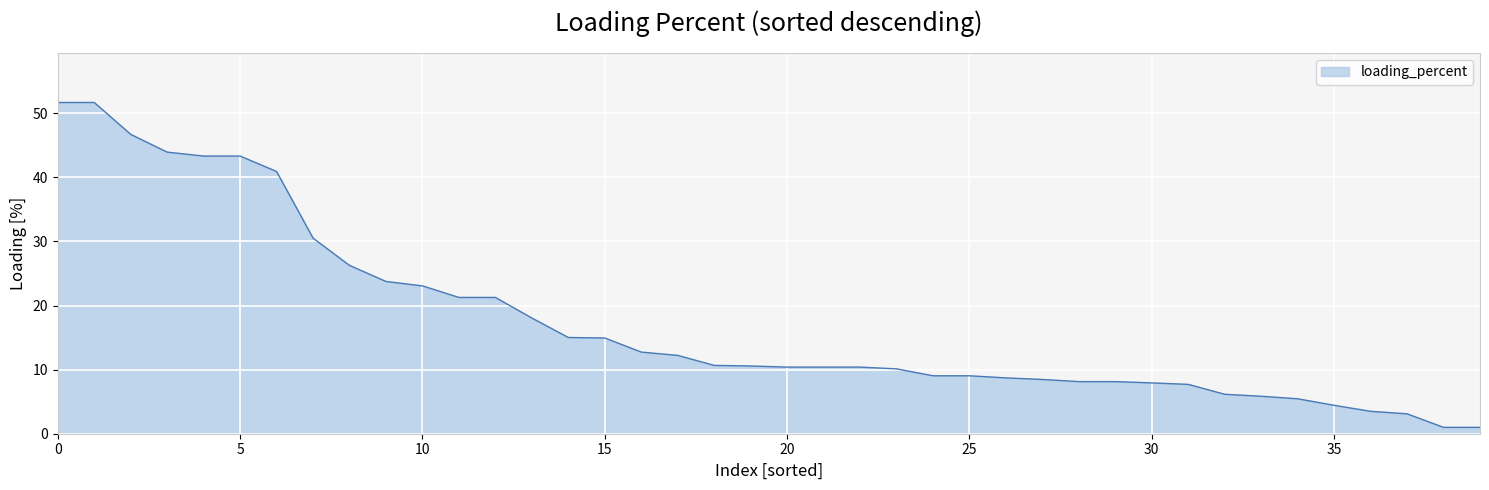

What is the greatest value displayed?

51.7